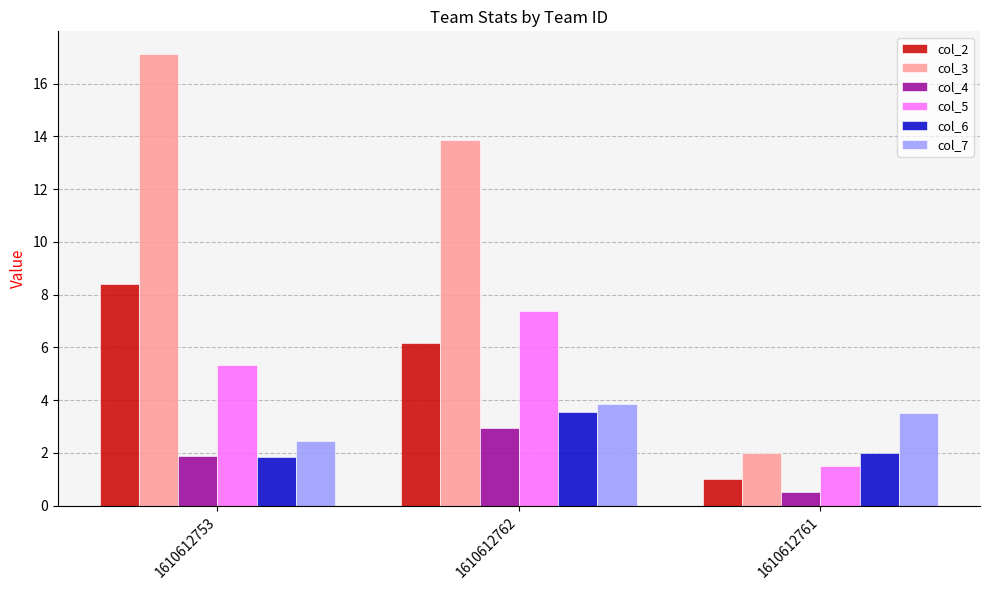

How many groups of bars are there?

3